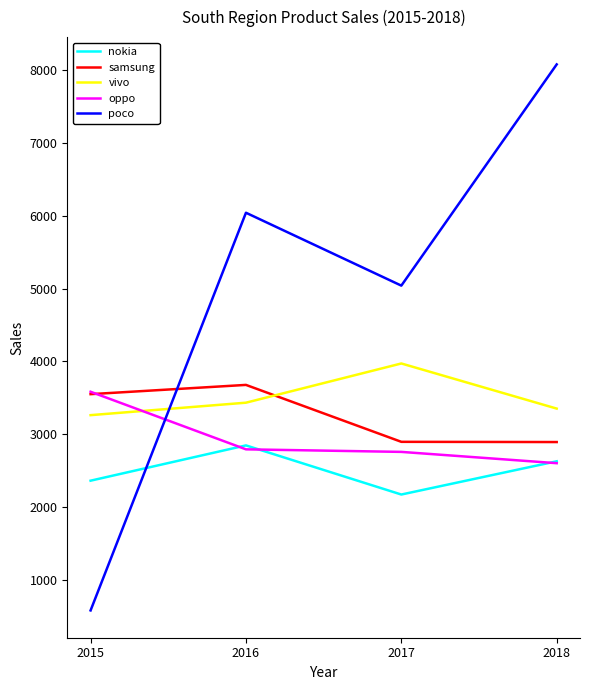

The oppo series shows 3584 at 2015. True or false?

True